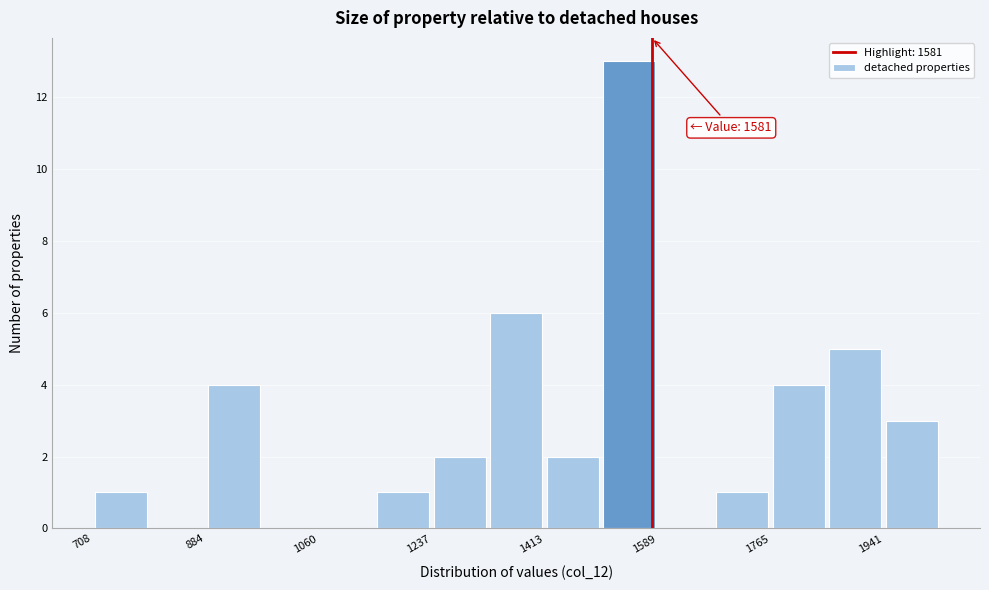

Over which range of the x-axis is the bar tallest?

1500 to 1580